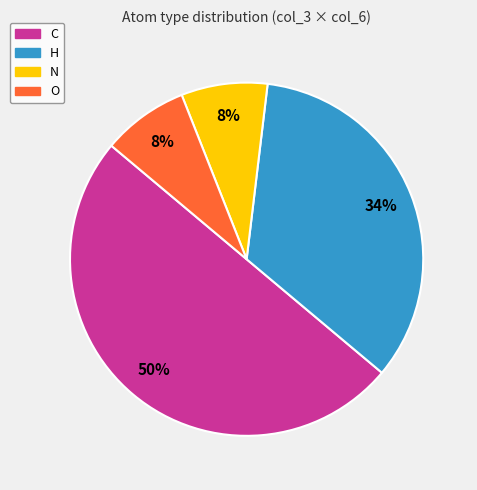

To the nearest percent, what is the average slice percentage?

25%